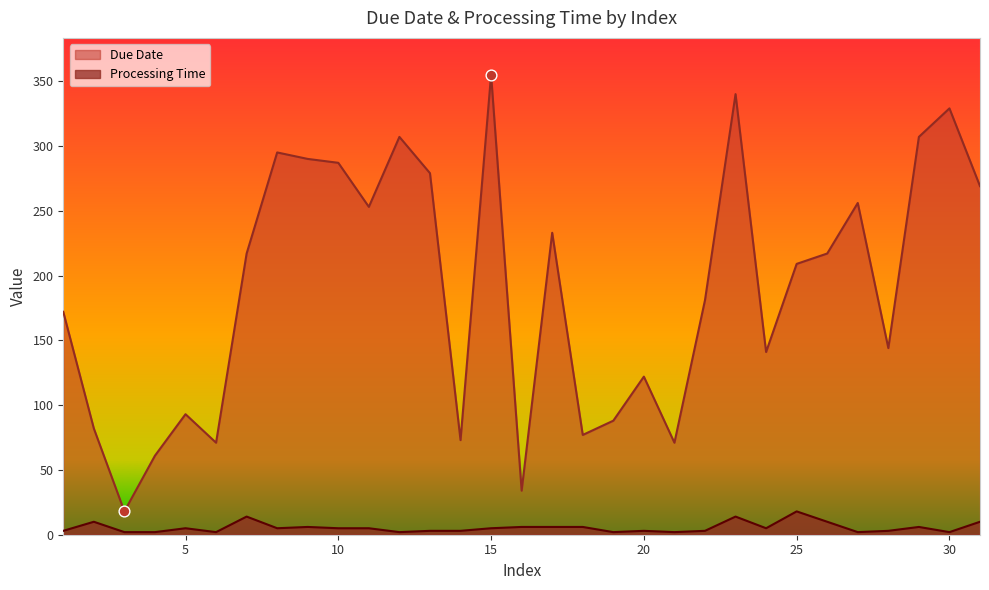

Which series contains the lowest Y value?

Processing Time